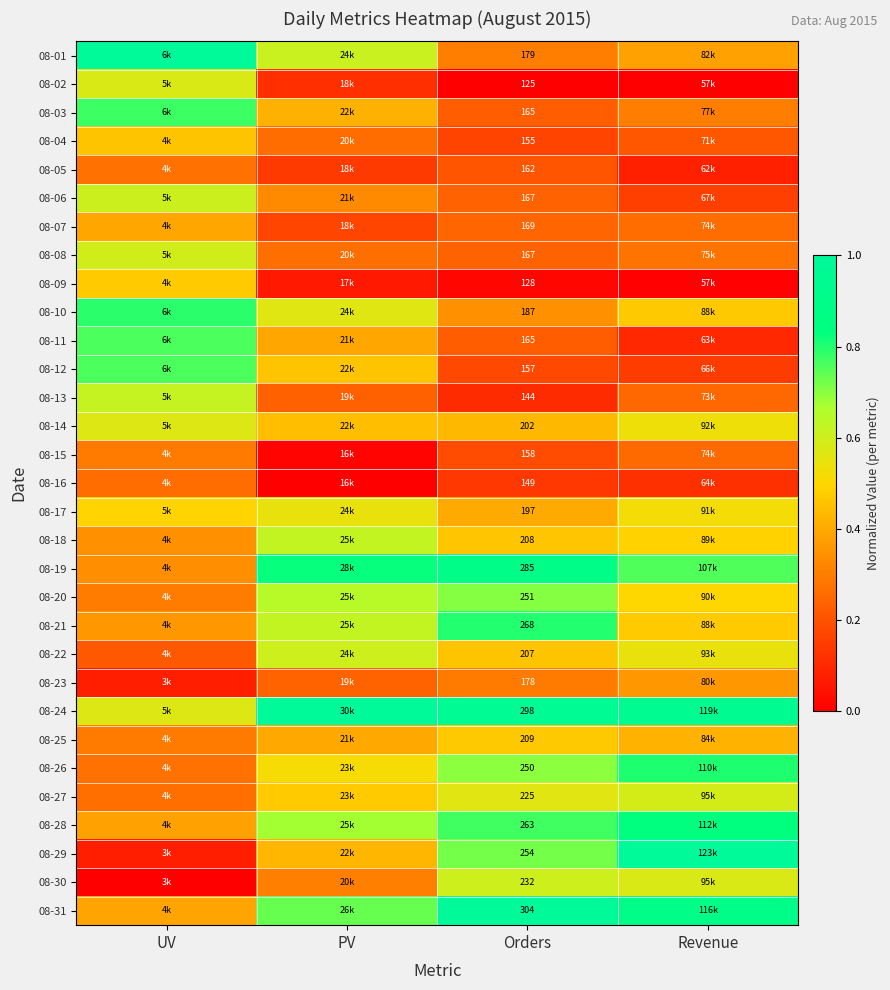

Between UV and Orders, which is larger?

UV